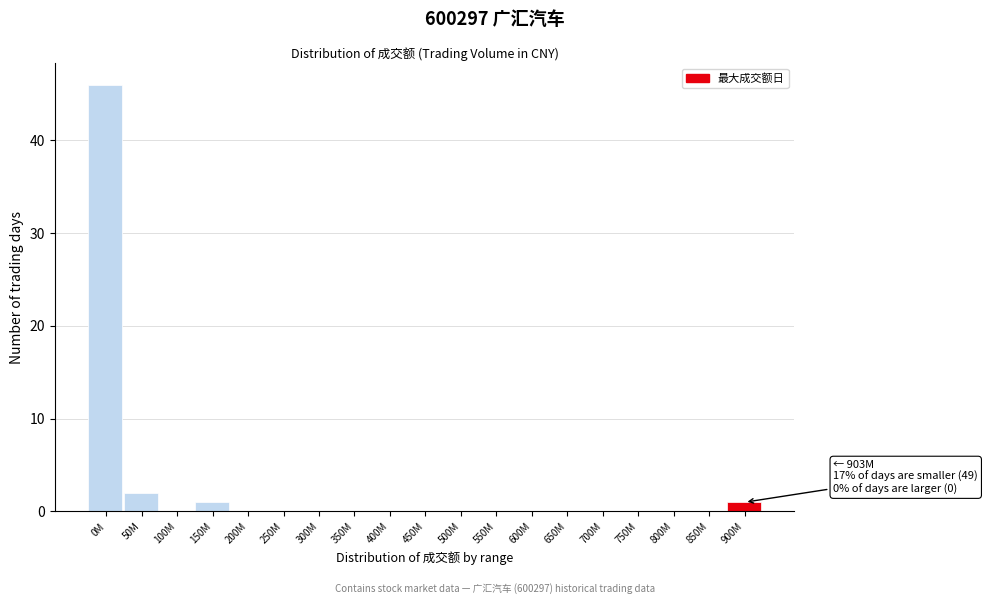

Reading left to right, extract all data points from this chart.

0M=46	50M=2	100M=0	150M=1	200M=0	250M=0	300M=0	350M=0	400M=0	450M=0	500M=0	550M=0	600M=0	650M=0	700M=0	750M=0	800M=0	850M=0	900M=1